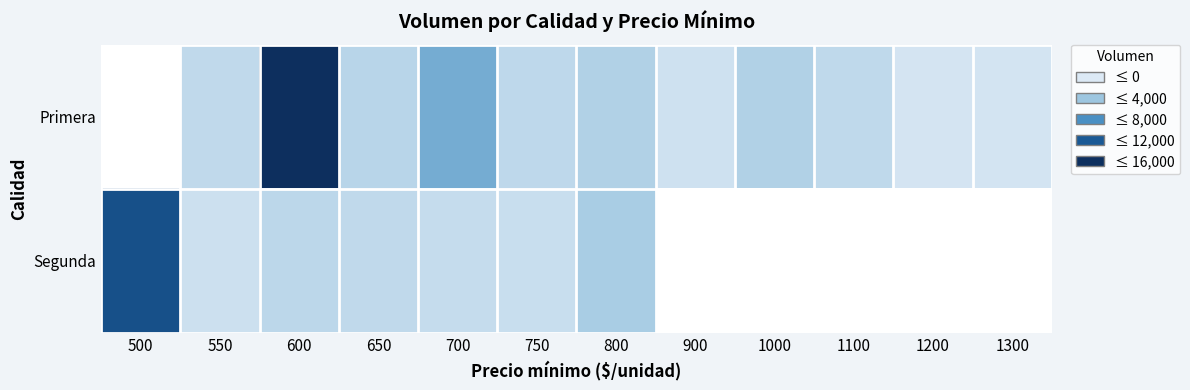

What is the total value across all series at 800?

5910.0